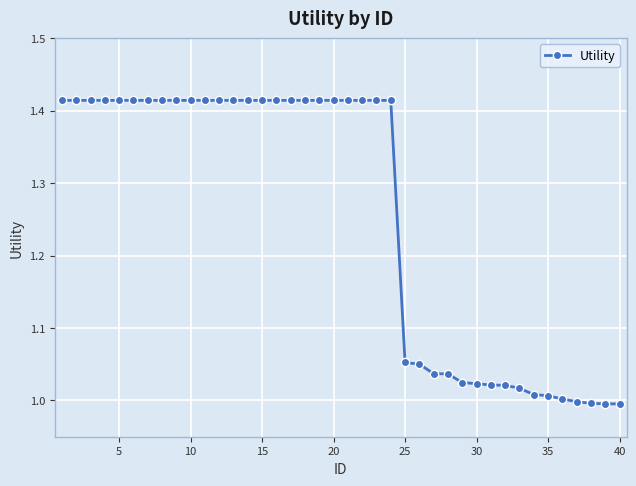

What is the average value?

1.3